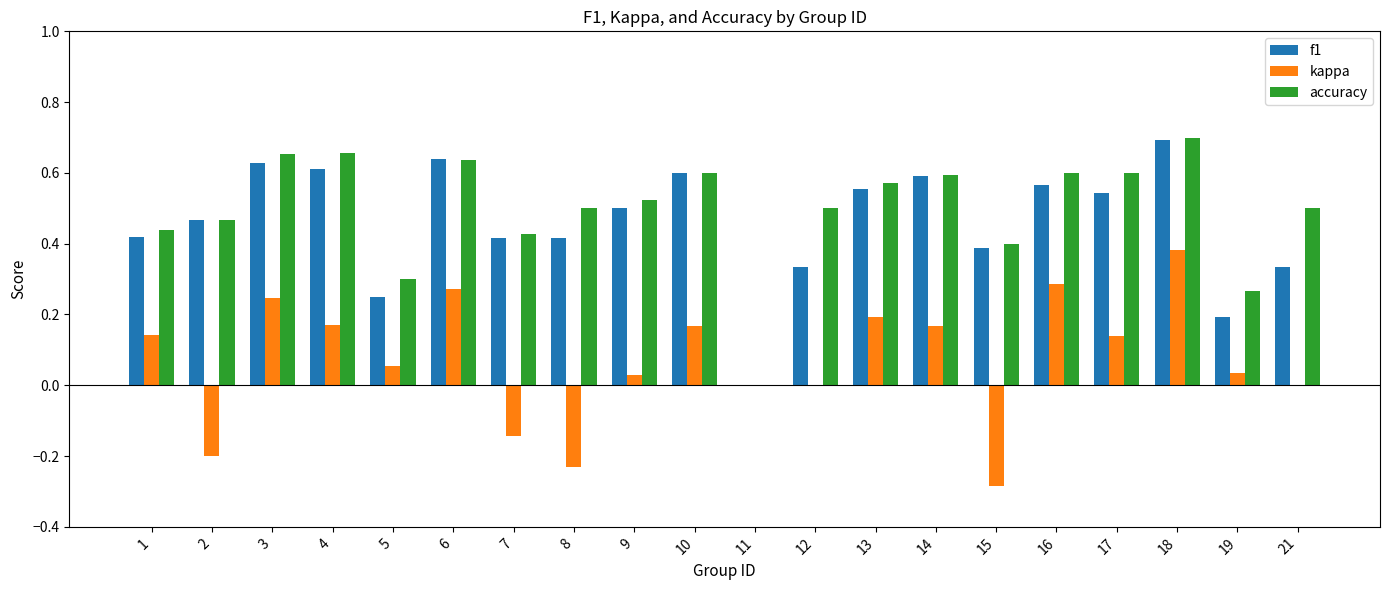

How many groups of bars are there?

20